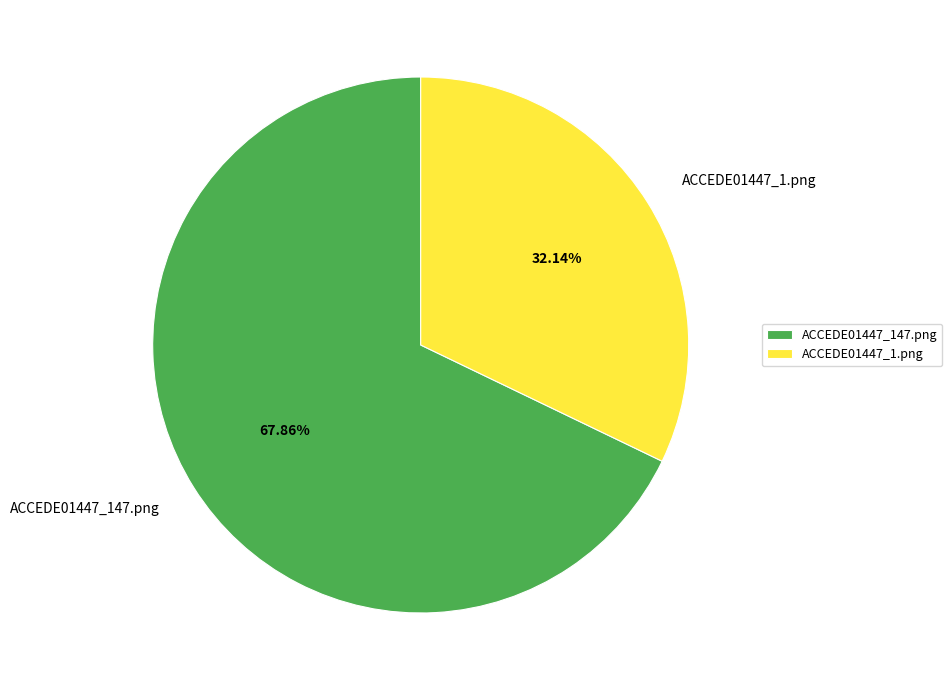

Which category has the biggest portion of the pie?

ACCEDE01447_147.png